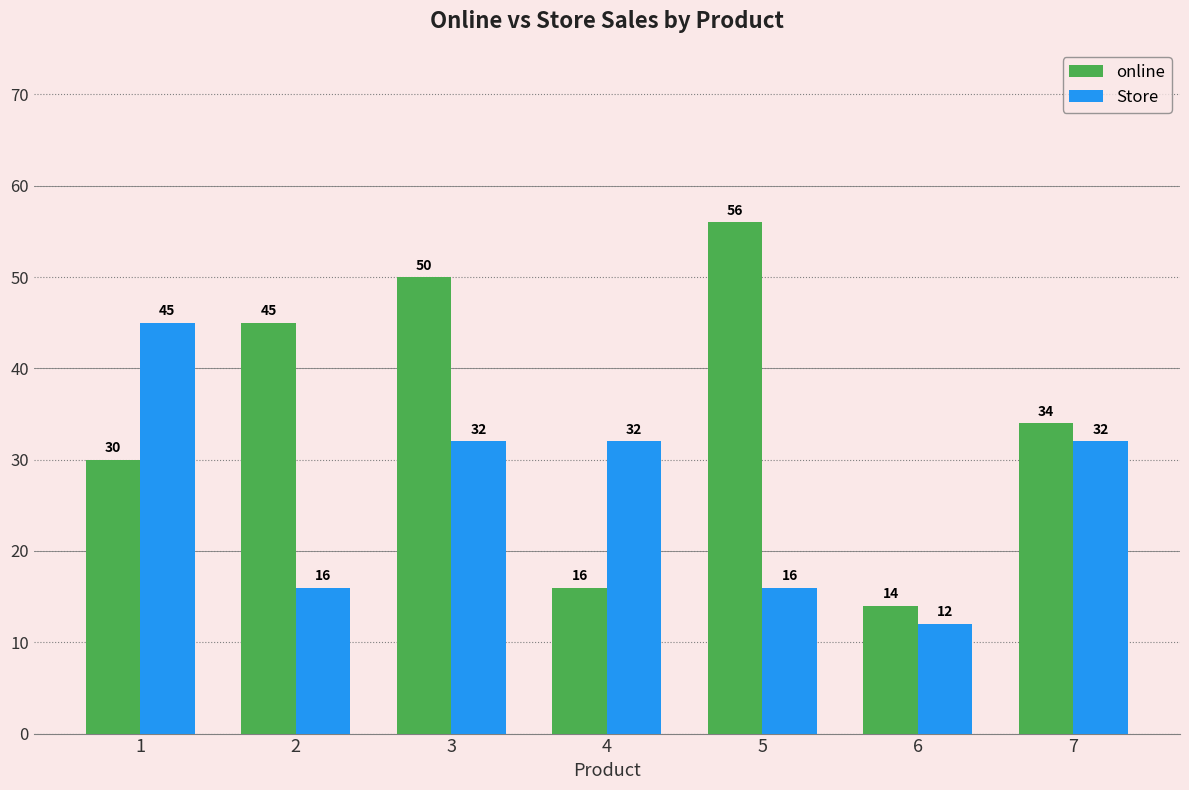

How many Store values are between 16 and 32?

5